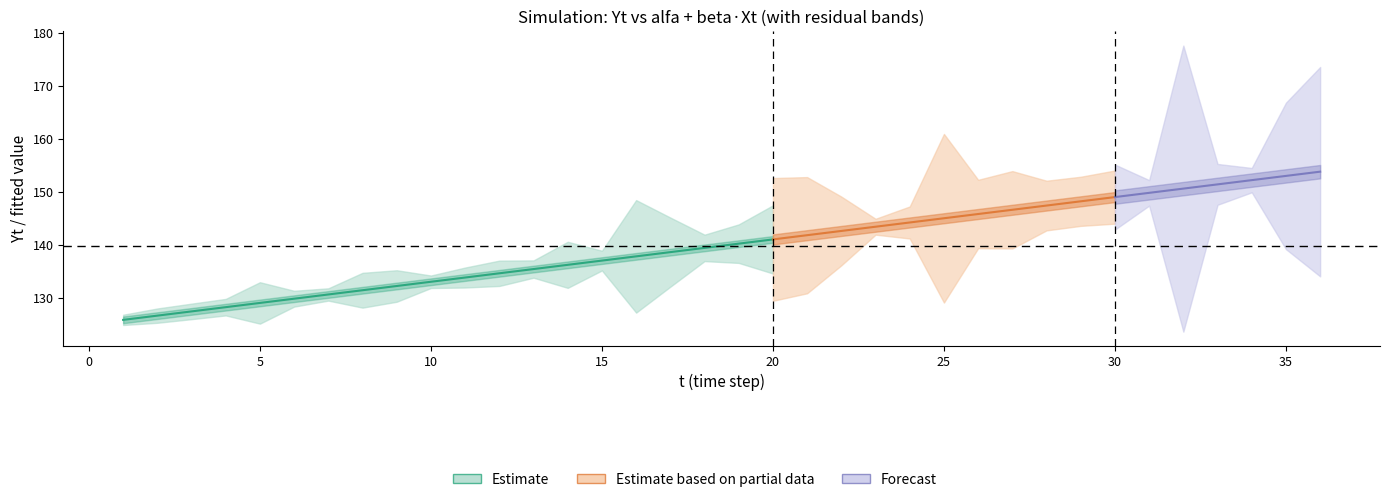

Where is Xt nearest to the value 18?

17